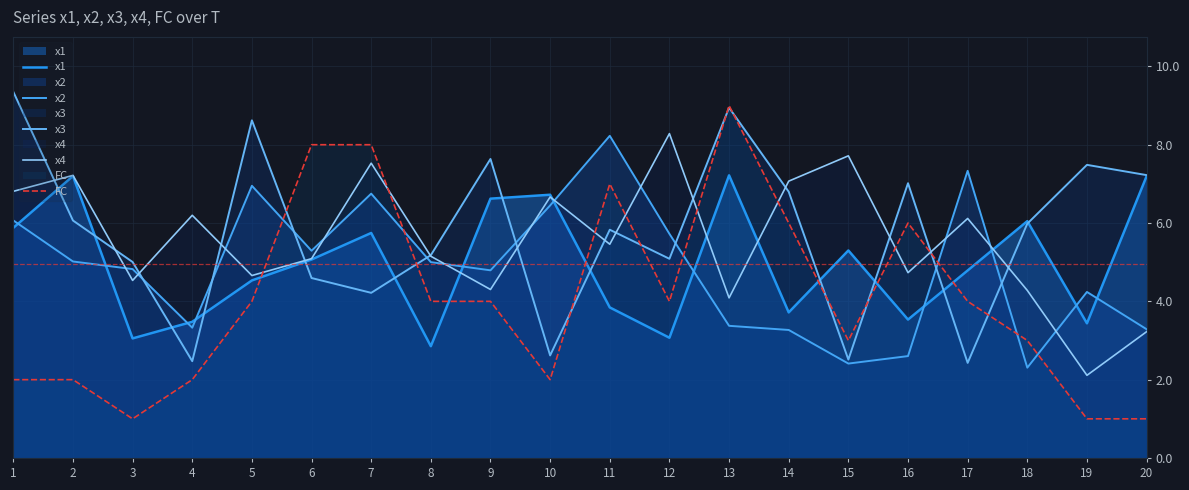

Which series has the largest range (max minus min)?

FC